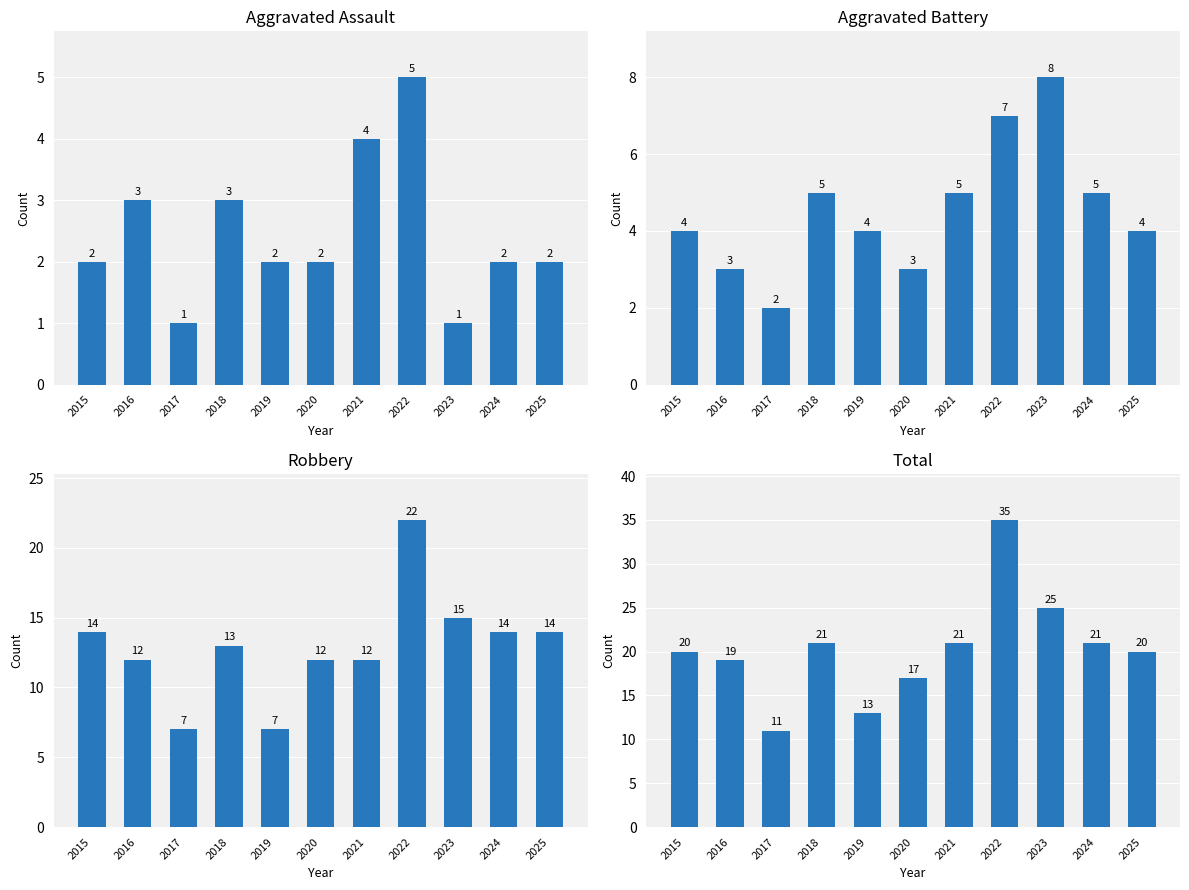

What is the difference between the second highest and second lowest values in the Aggravated Assault series?

3